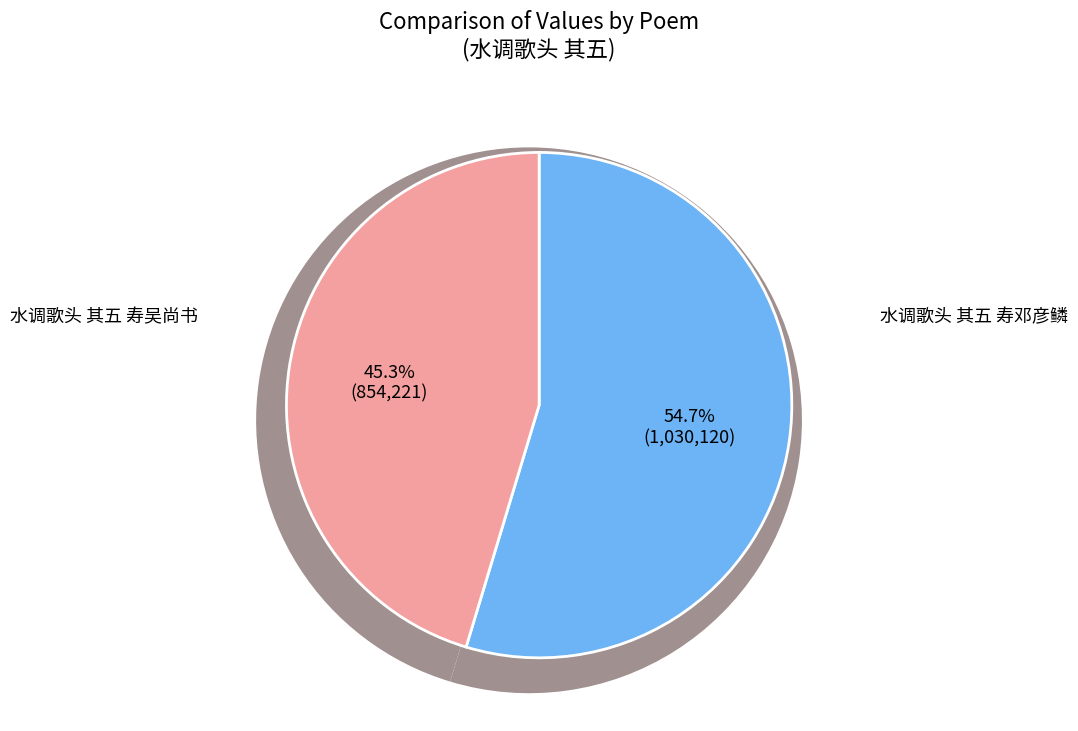

The 水调歌头 其五 寿邓彦鳞 slice represents 55% of the pie. True or false?

True